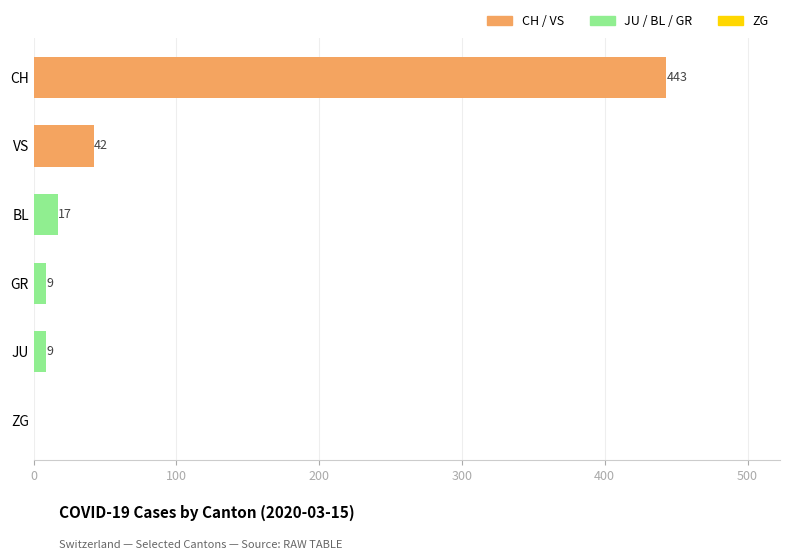

Where is the data nearest to the value 221?

VS